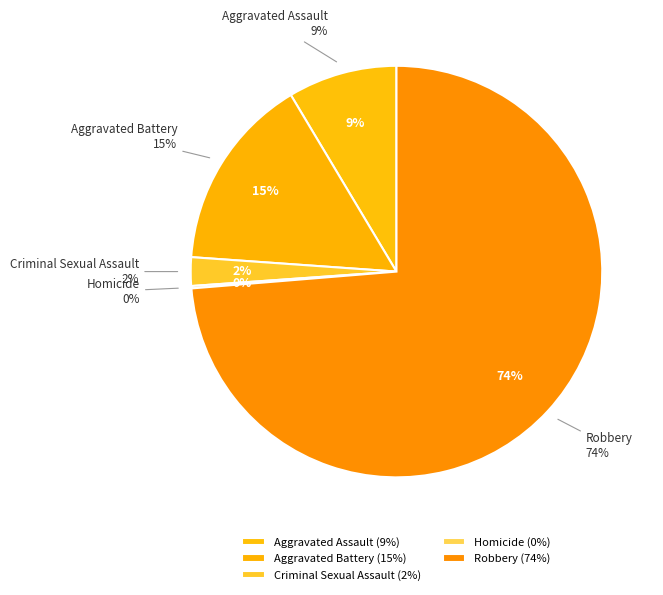

True or false: Aggravated Battery accounts for 15% of the total.

True